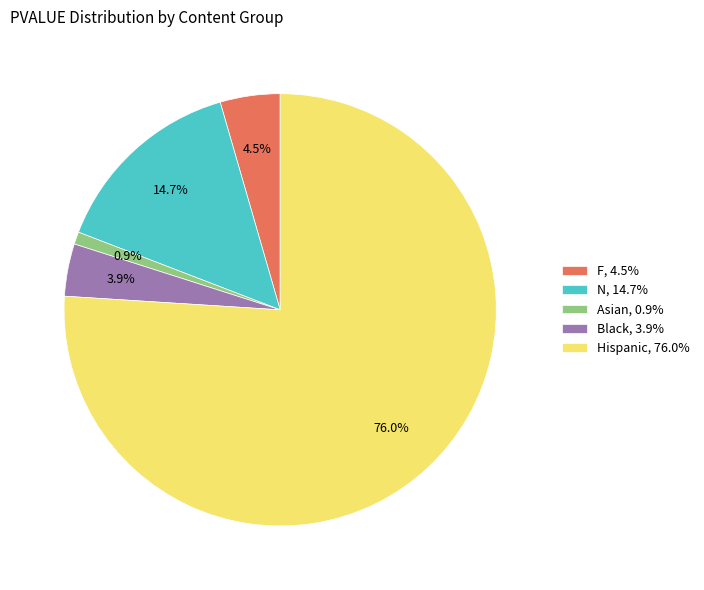

Is the sum of Hispanic and N greater than half?

Yes